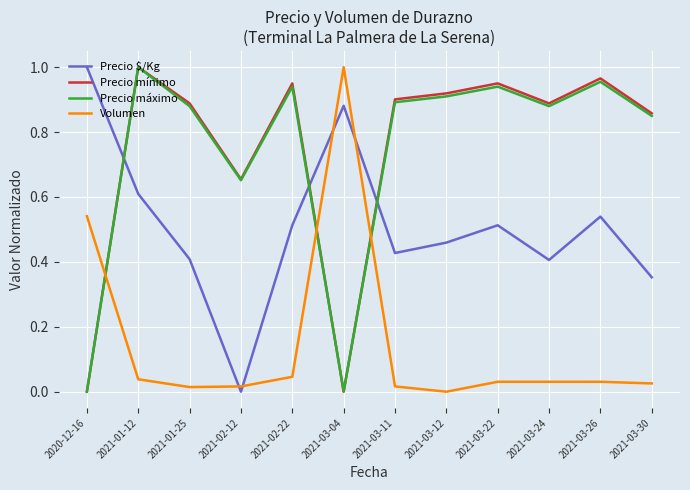

What position from the right is 2021-03-22?

4